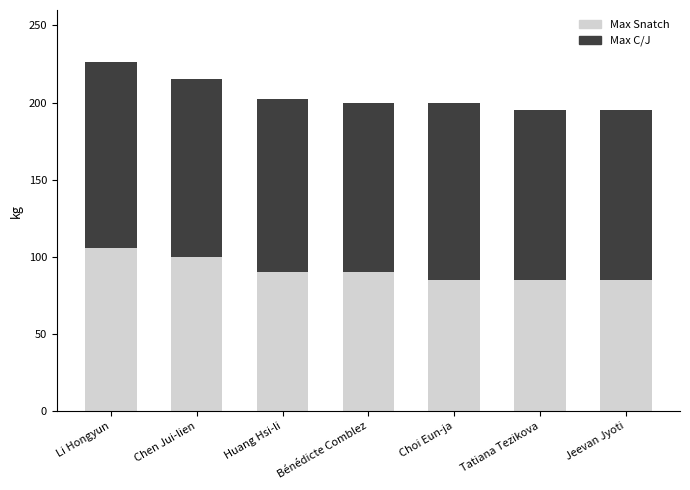

Read the Max Snatch value at Huang Hsi-li.

90.0